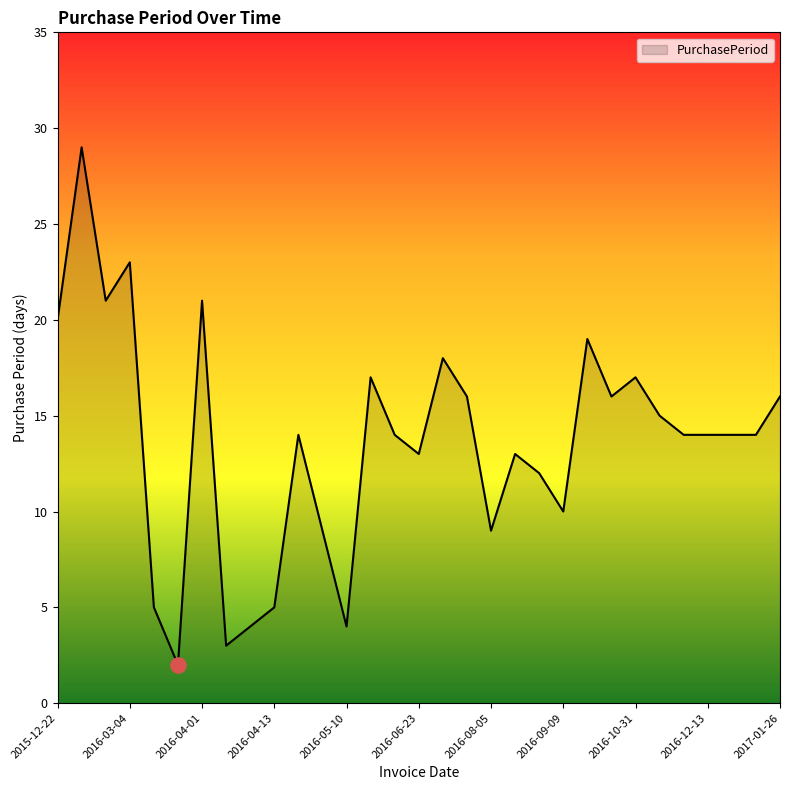

What is the difference between the maximum and minimum values?

27